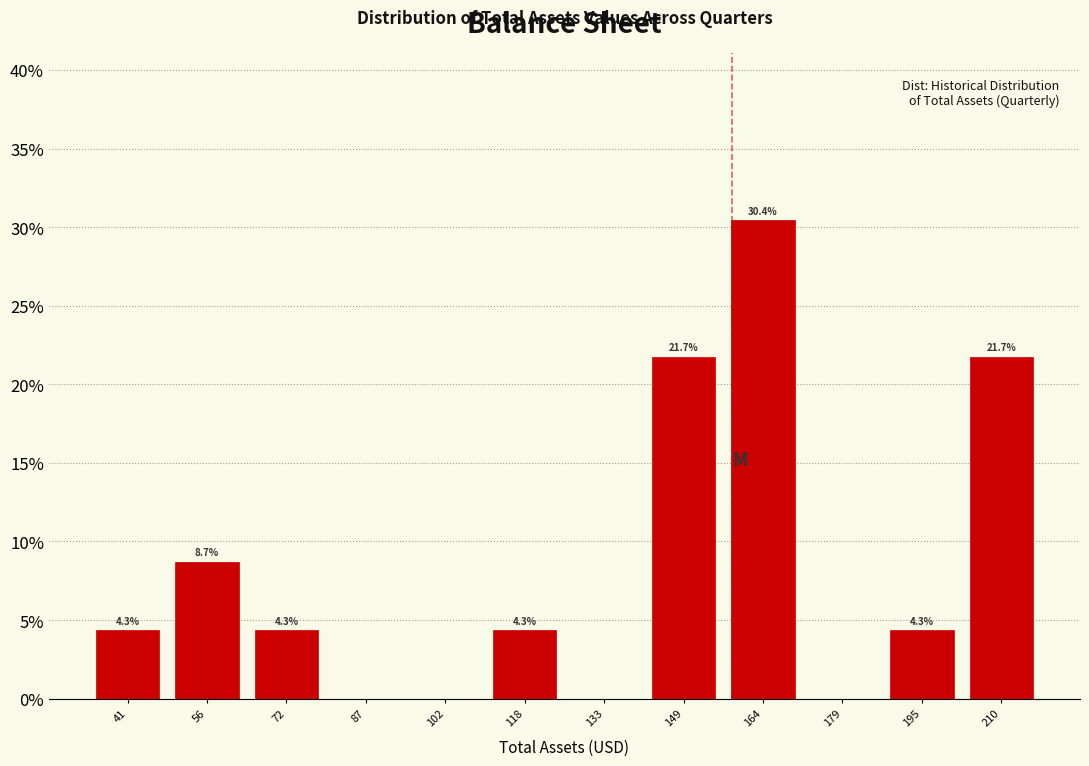

Over which range of the x-axis is the bar tallest?

156 to 172